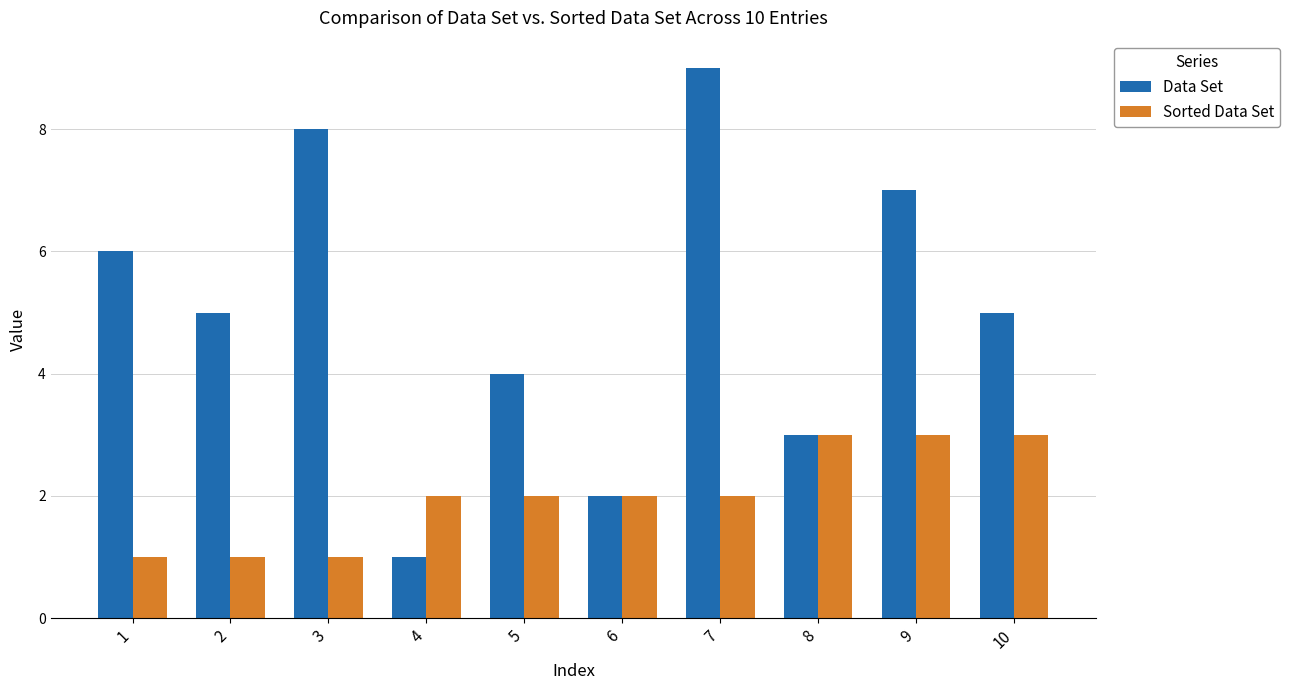

Rank the series by their maximum value, from lowest to highest.

Sorted Data Set, Data Set